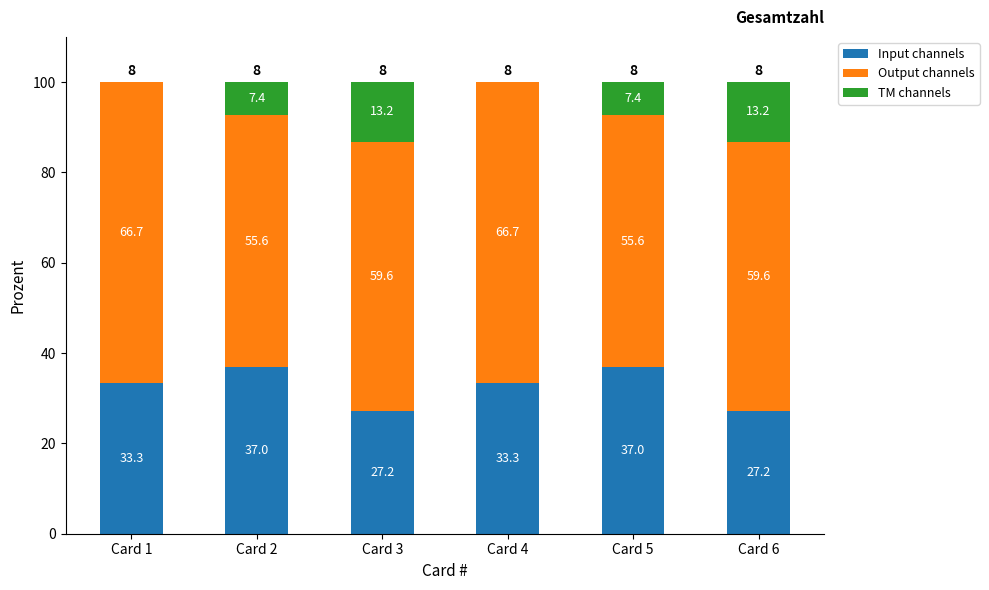

True or false: Input channels has a value of 37.0 at Card 5.

True